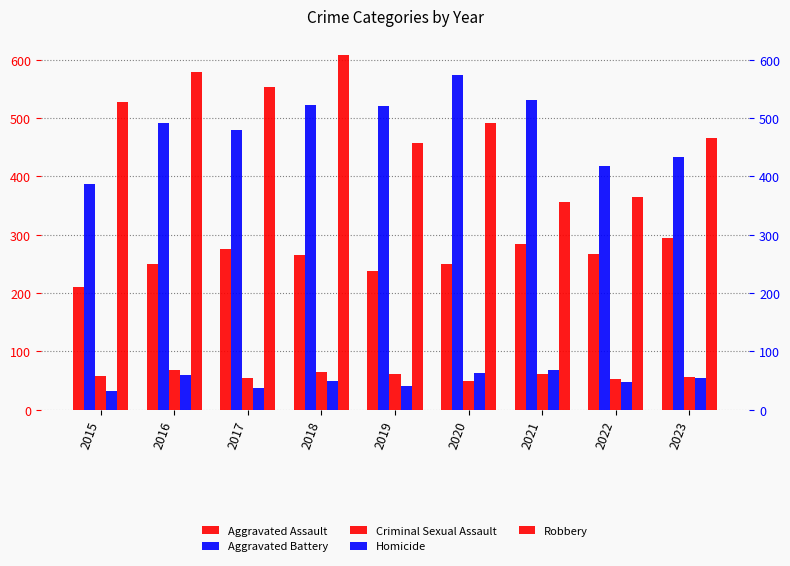

Which has a higher value, 2022 or 2016?

2022